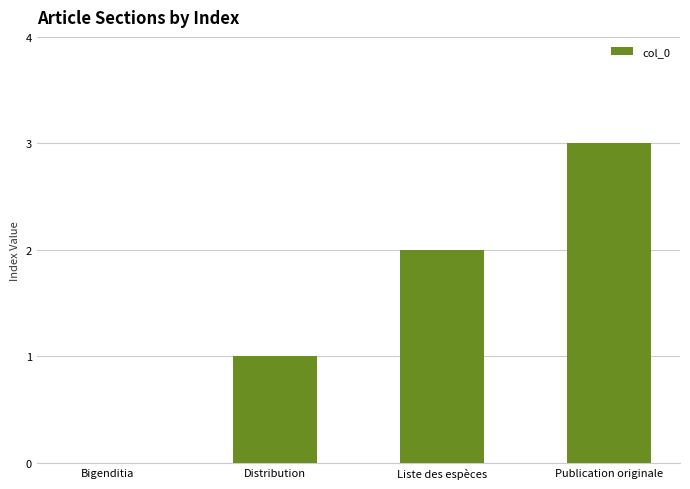

Between Publication originale and Bigenditia, which is larger?

Publication originale